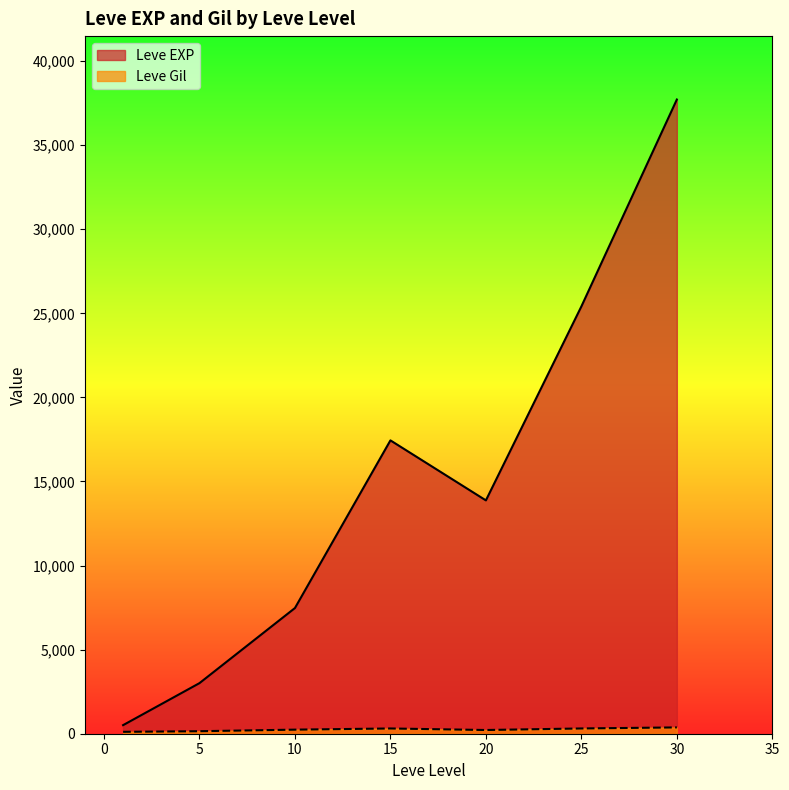

Between 5 and 15, which is larger?

15